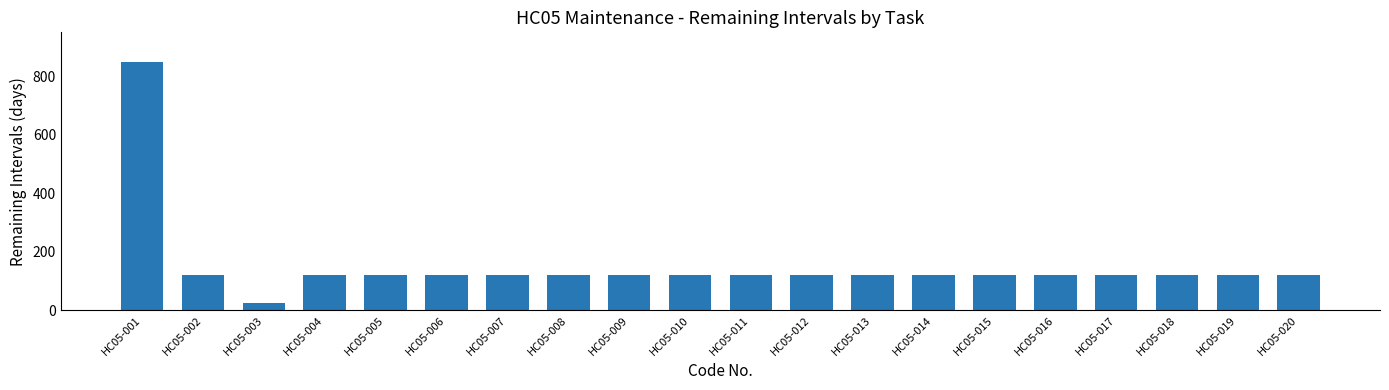

The chart shows a value of 120 at HC05-014. True or false?

True